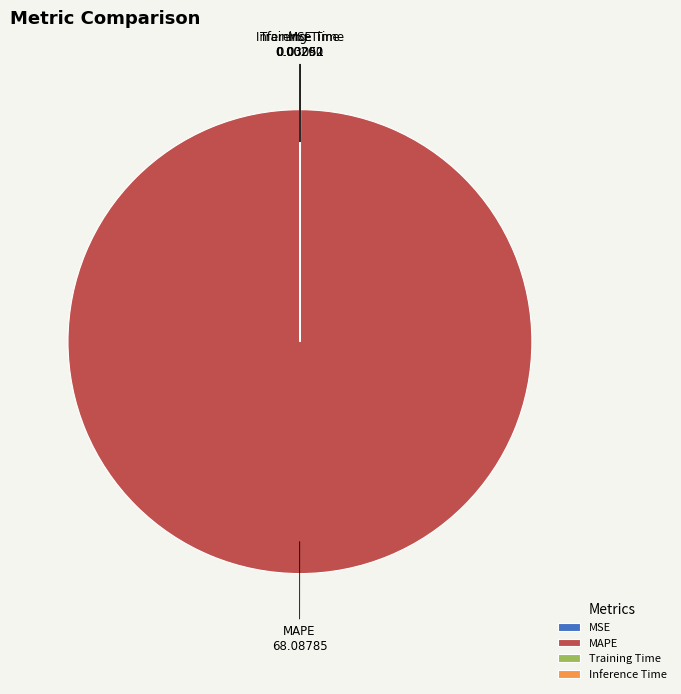

The MAPE slice represents 100% of the pie. True or false?

True